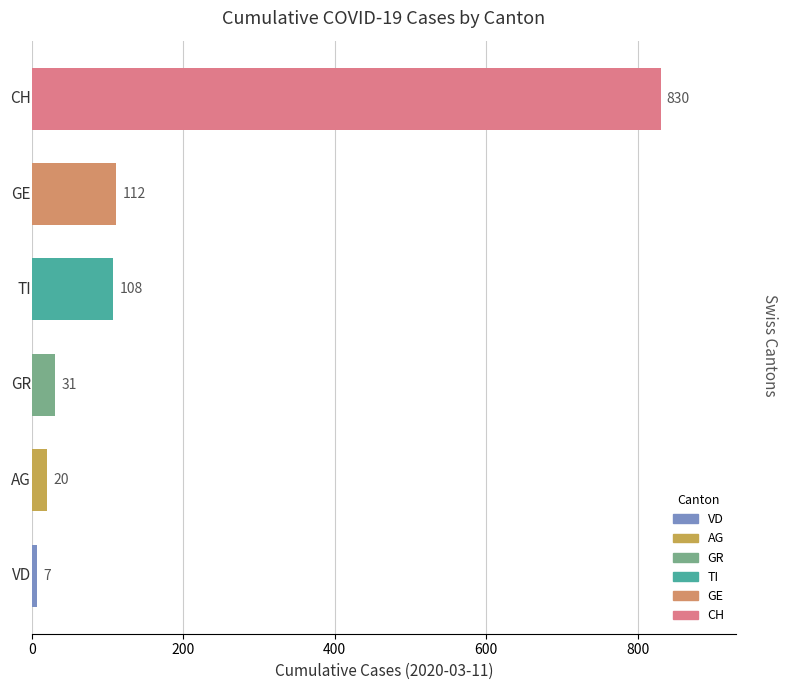

Reading top to bottom, extract all data points from this chart.

830	112	108	31	20	7